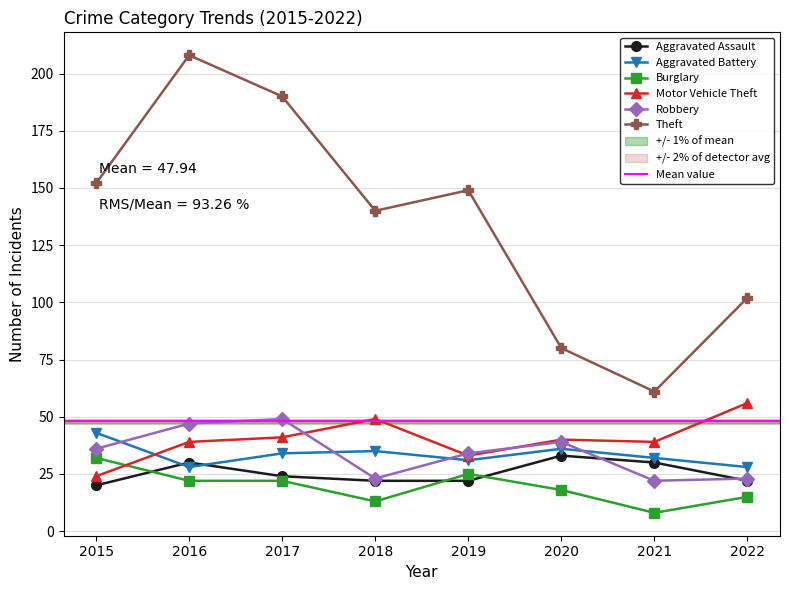

Is the value of Motor Vehicle Theft at 2019 greater than the value of Robbery at 2020?

No